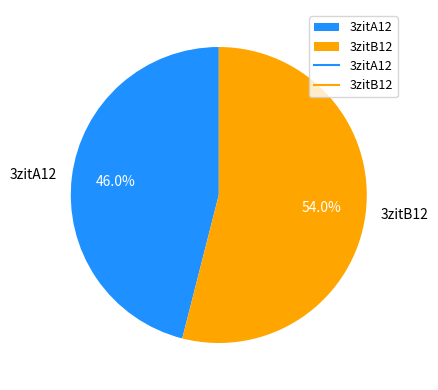

Is it true that 3zitB12 is 54% of the pie?

True